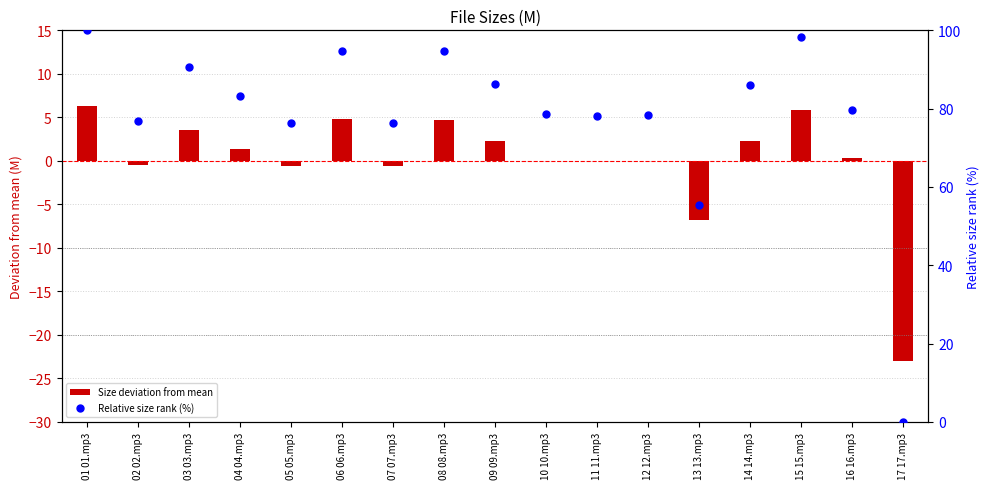

Which series contains the lowest Y value?

Size deviation from mean